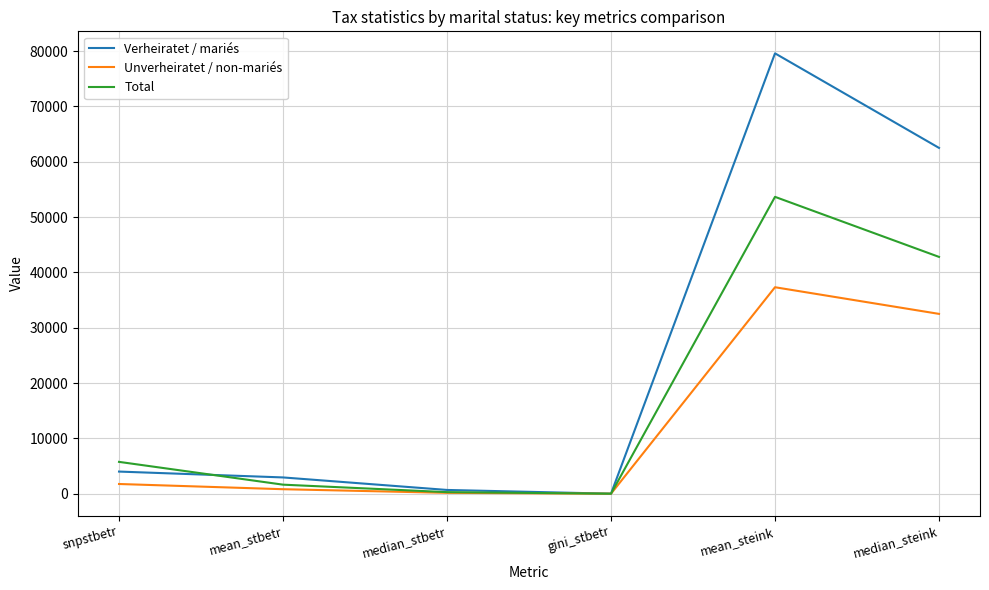

What is the difference between the Unverheiratet / non-mariés values at mean_steink and mean_stbetr?

36504.0